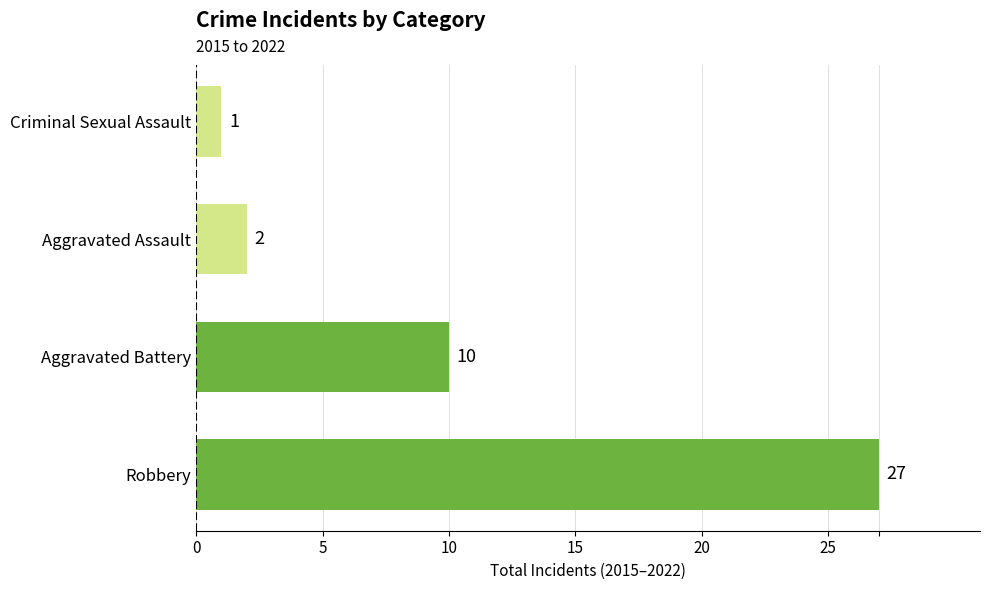

Rank the categories by value from highest to lowest.

Robbery, Aggravated Battery, Aggravated Assault, Criminal Sexual Assault